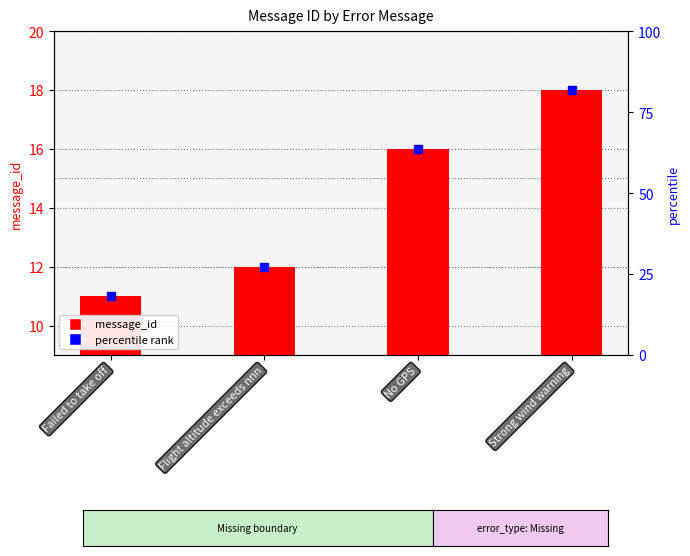

At which category is the sum across all series the highest?

Strong wind warning